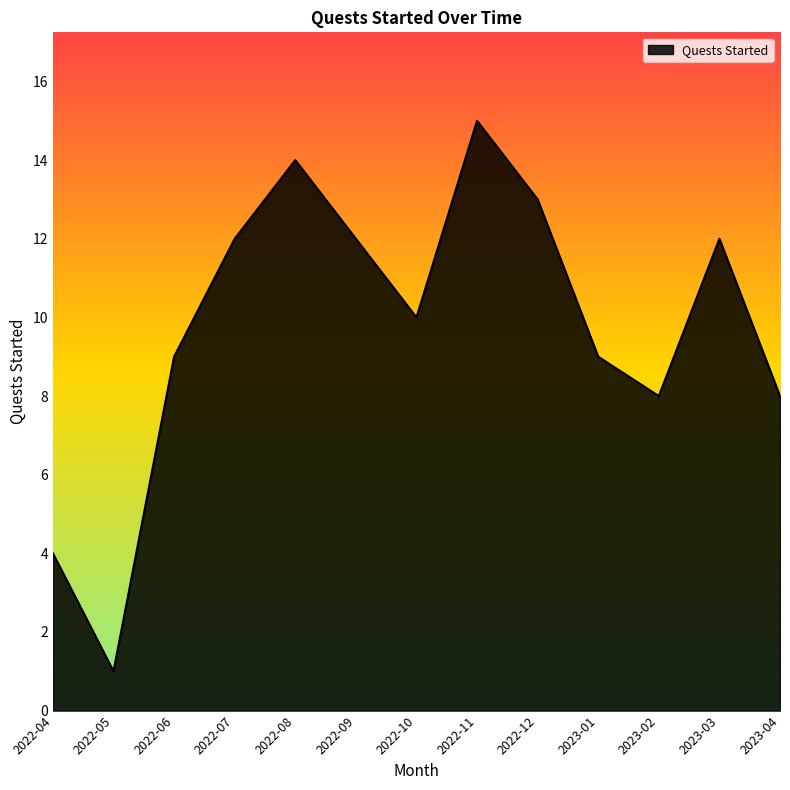

Between 2022-04 and 2022-10, which is larger?

2022-10